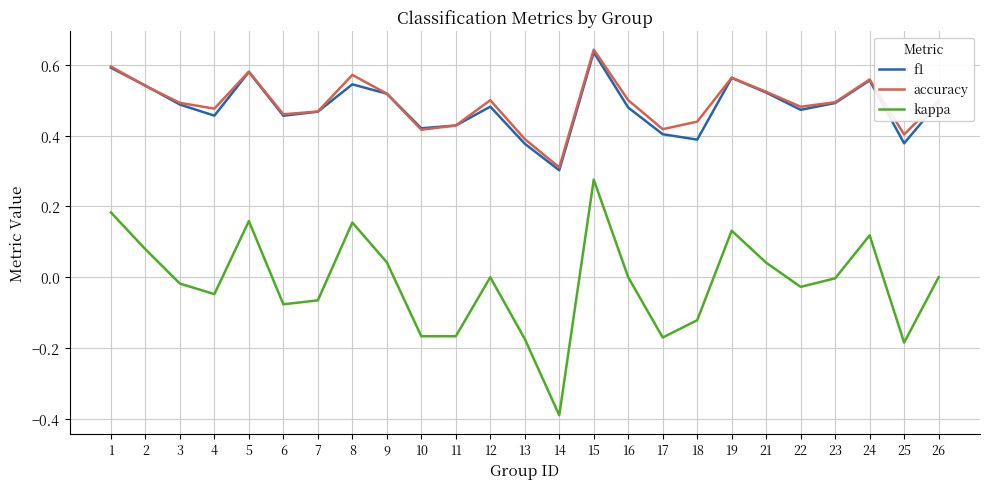

The f1 series shows 0.7 at 13. True or false?

False